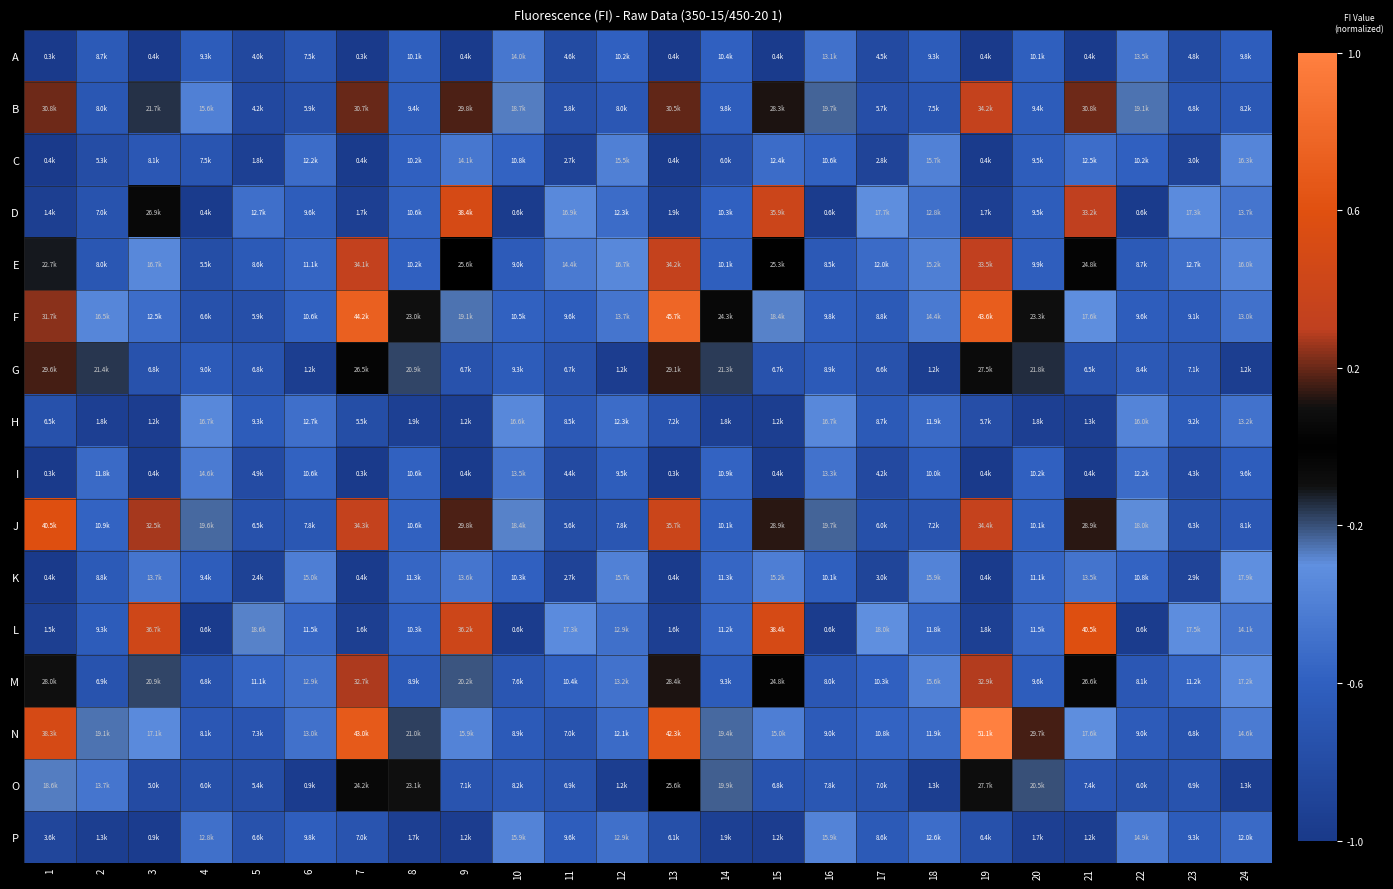

Which has a higher value, 15 or 5?

5